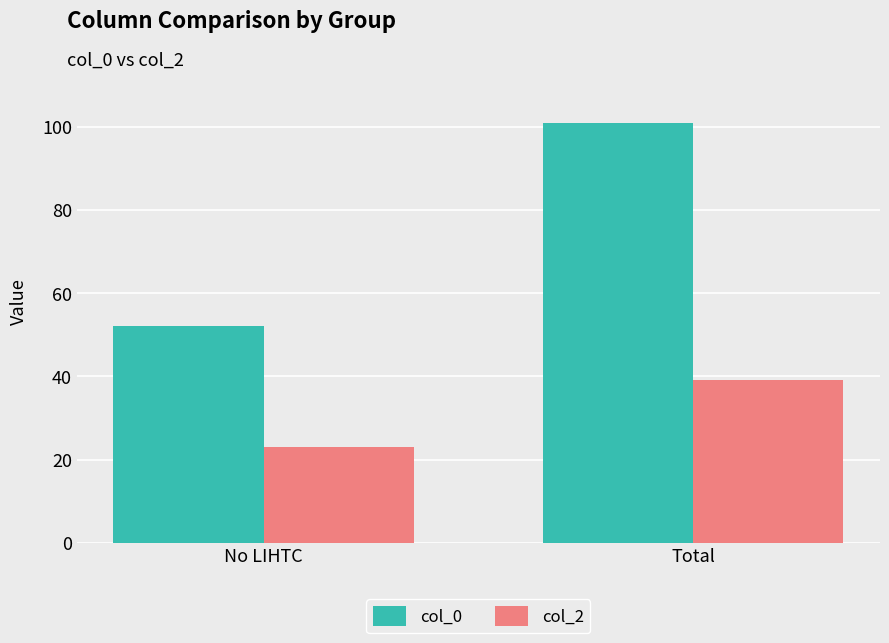

Which label corresponds to the largest value in the chart?

Total